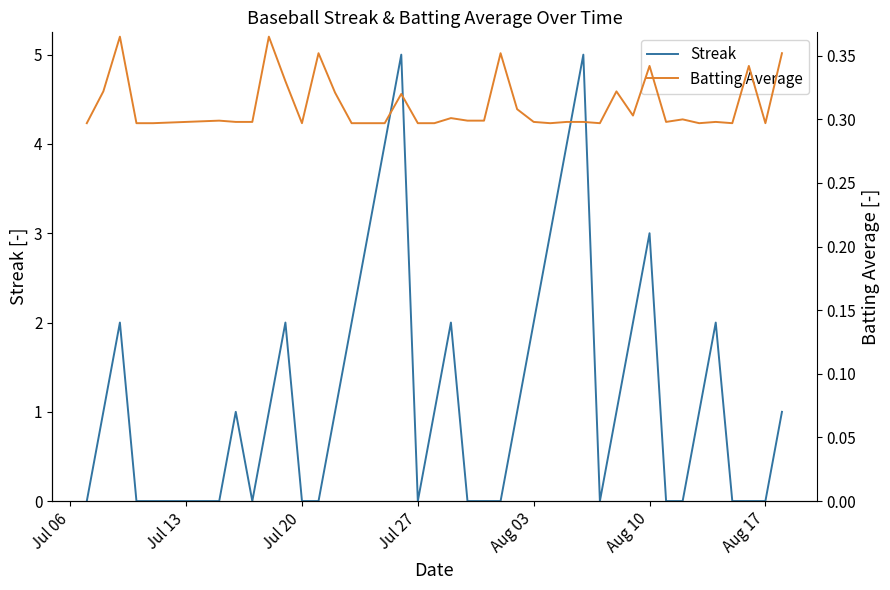

True or false: Streak has a value of 2 at Aug 03.

True